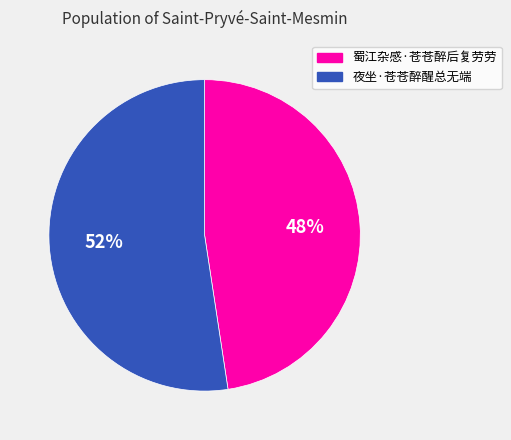

Which has a higher value, 蜀江杂感·苍苍醉后复劳劳 or 夜坐·苍苍醉醒总无端?

夜坐·苍苍醉醒总无端